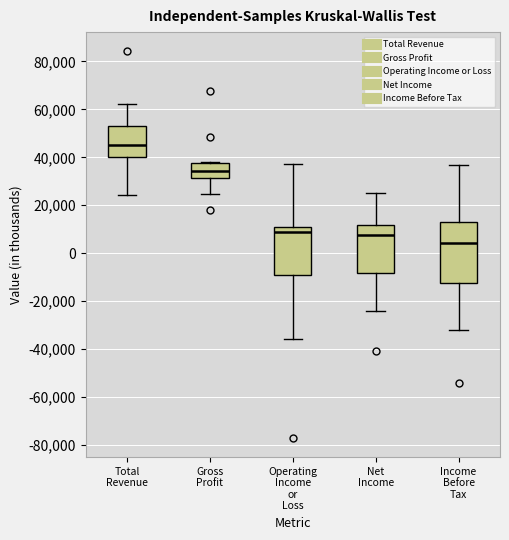

Reading left to right, transcribe this box plot: for each box, give where its median line is, the range the box spans, and where its two whiskers end, as read against the y-axis. The values are not printed on the chart, so give them approximately, as read against the axis.

Total Revenue: median 46000, box 40000 to 54000, whiskers 24000 to 62000
Gross Profit: median 34000, box 32000 to 38000, whiskers 24000 to 38000
Operating Income or Loss: median 8000, box -8000 to 10000, whiskers -36000 to 38000
Net Income: median 8000, box -8000 to 12000, whiskers -24000 to 26000
Income Before Tax: median 4000, box -12000 to 12000, whiskers -32000 to 36000